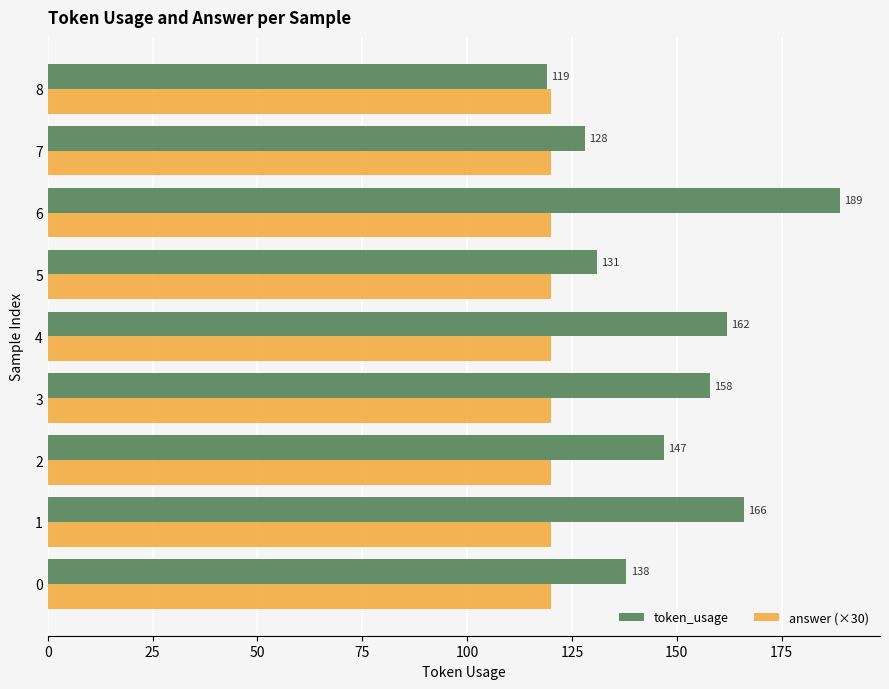

List the series in order of their overall mean, highest first.

token_usage, answer (×30)